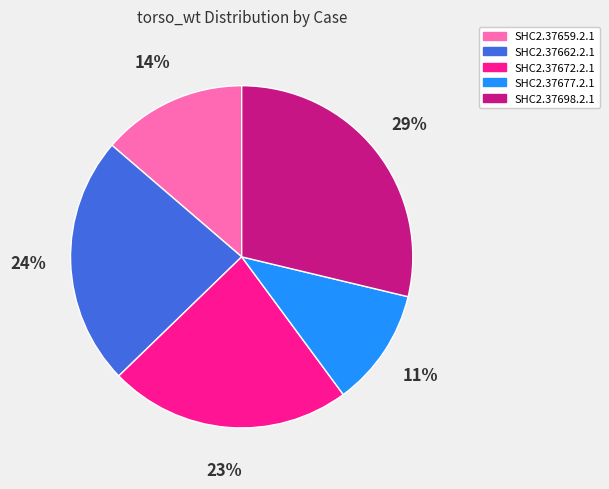

The SHC2.37662.2.1 slice represents 24% of the pie. True or false?

True